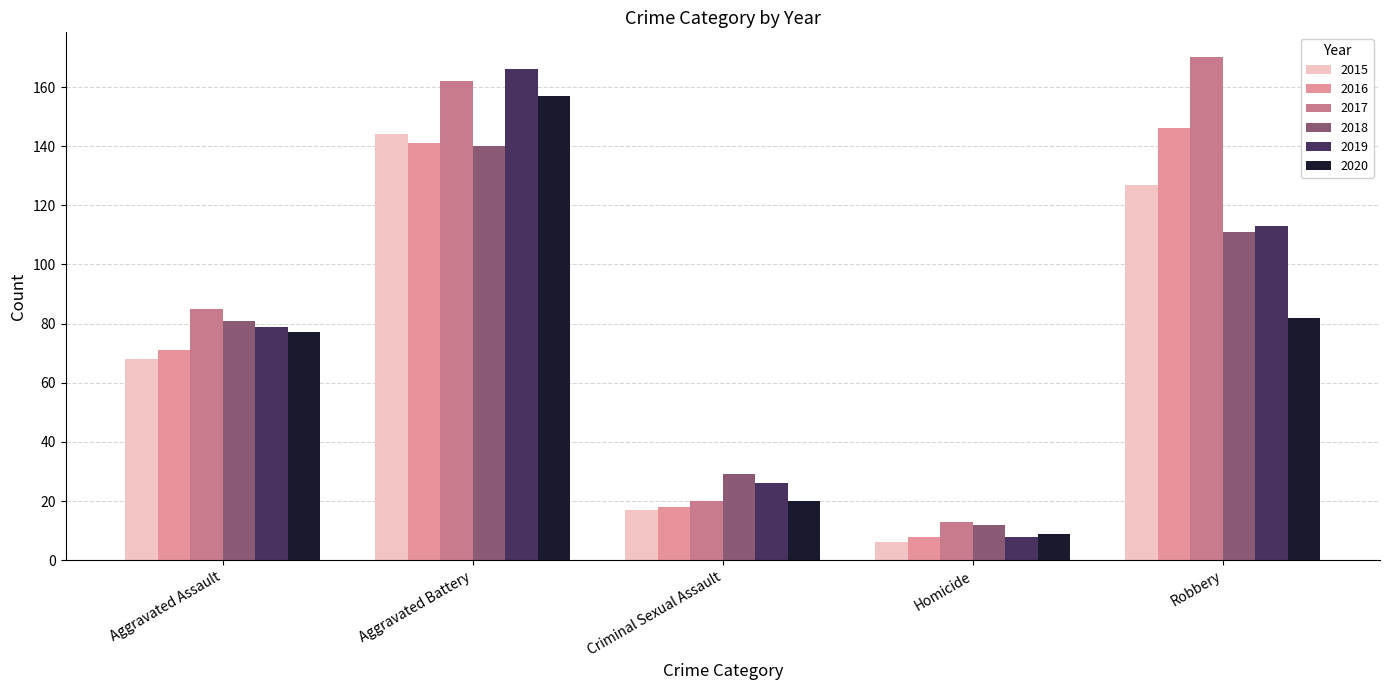

Is it true that 2020 equals 157 at Aggravated Battery?

True